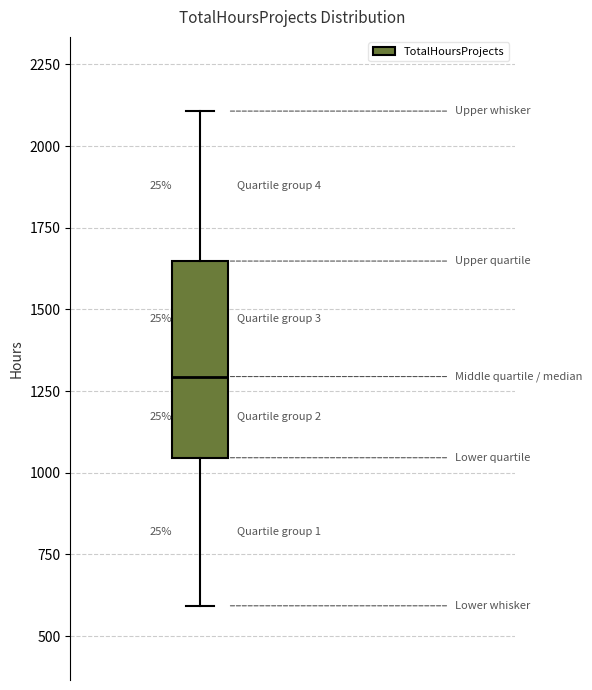

Where does the median line of the box sit on the y-axis? The values are not printed on the chart, so give them approximately, as read against the axis.

1300